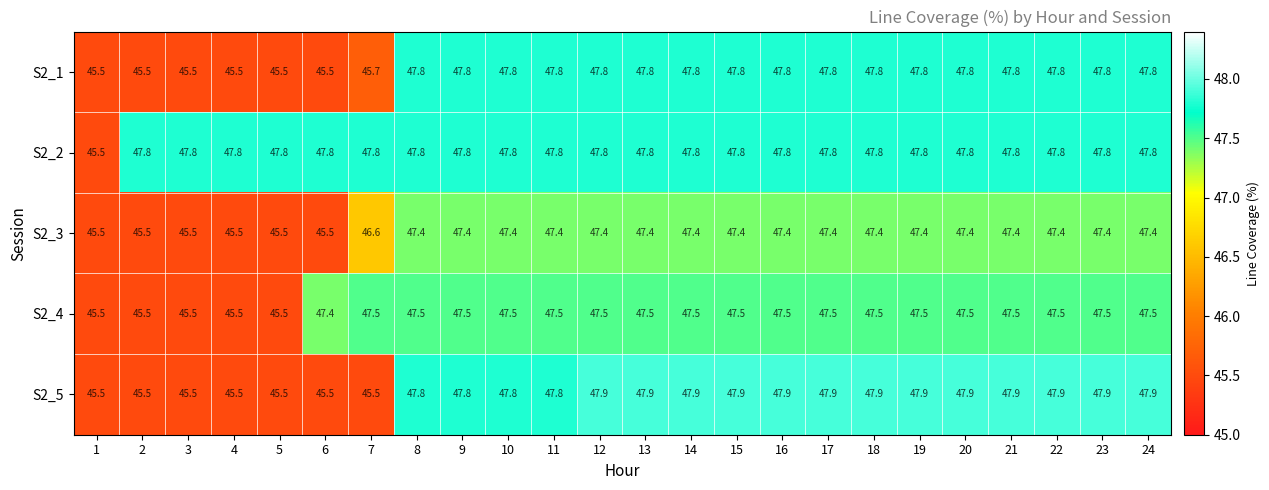

Which series has the largest total across all categories?

S2_2